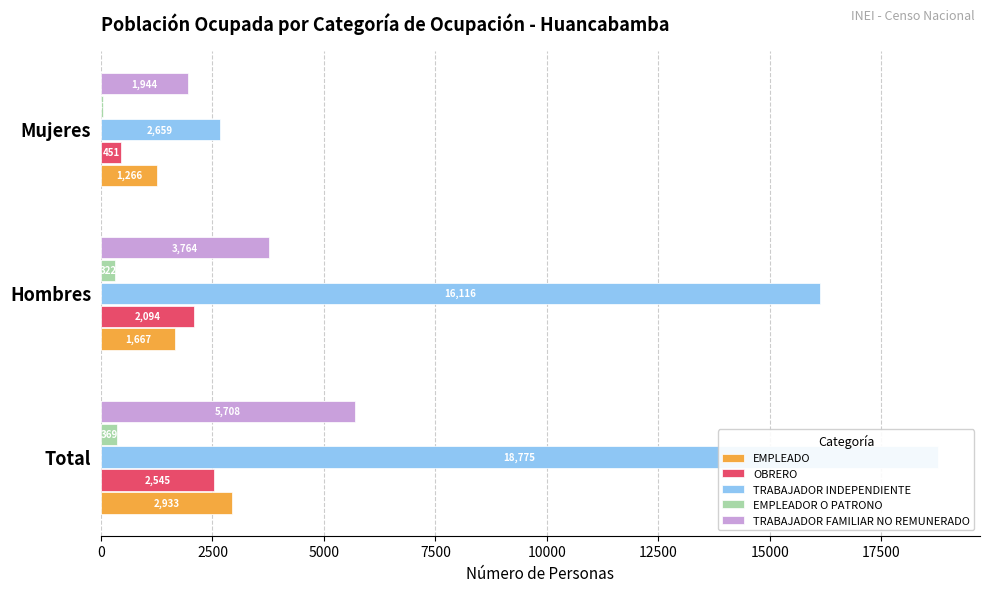

What are all the series names shown in the legend?

EMPLEADO, OBRERO, TRABAJADOR INDEPENDIENTE, EMPLEADOR O PATRONO, TRABAJADOR FAMILIAR NO REMUNERADO